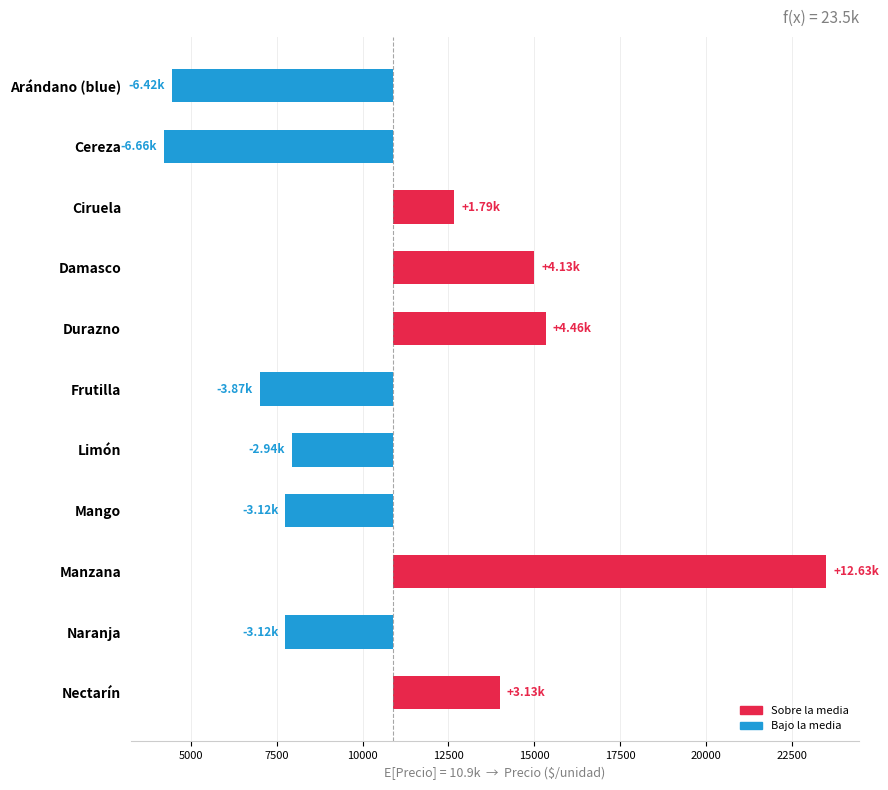

Reading right to left, transcribe all the data shown in this chart.

3127.4	-3120.6	12627.4	-3122.6	-2940.6	-3872.6	4460.4	4127.4	1794.4	-6658.6	-6421.6